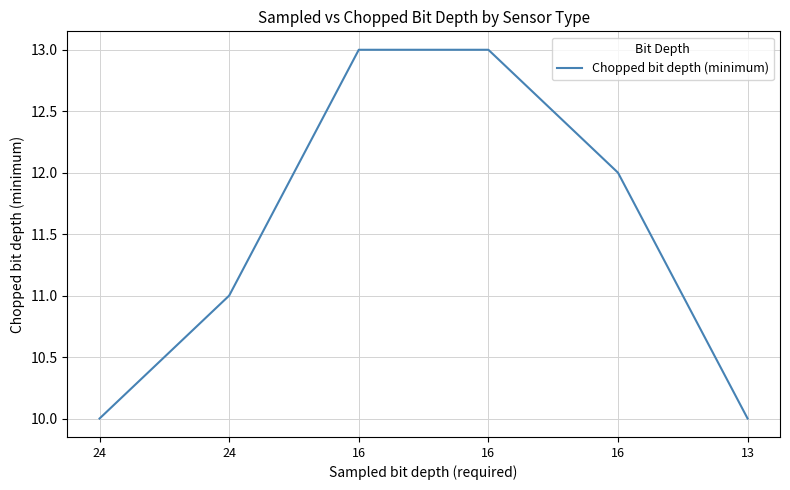

Count the number of categories in the chart.

6